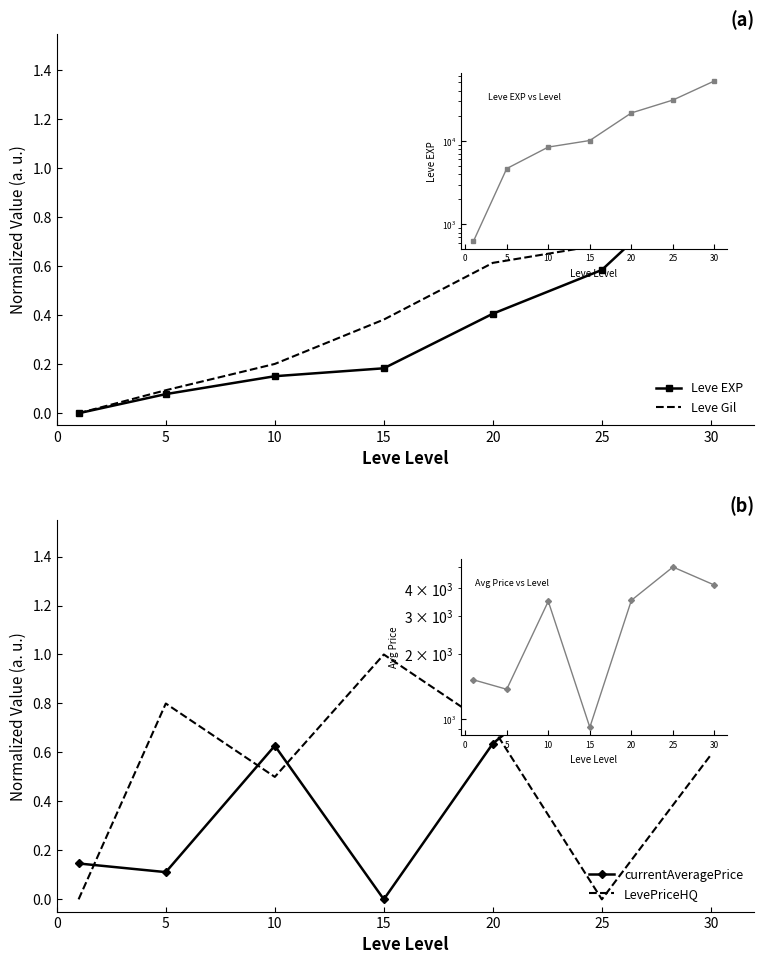

What is the difference between the maximum and minimum values in the LevePriceHQ series?

1.0